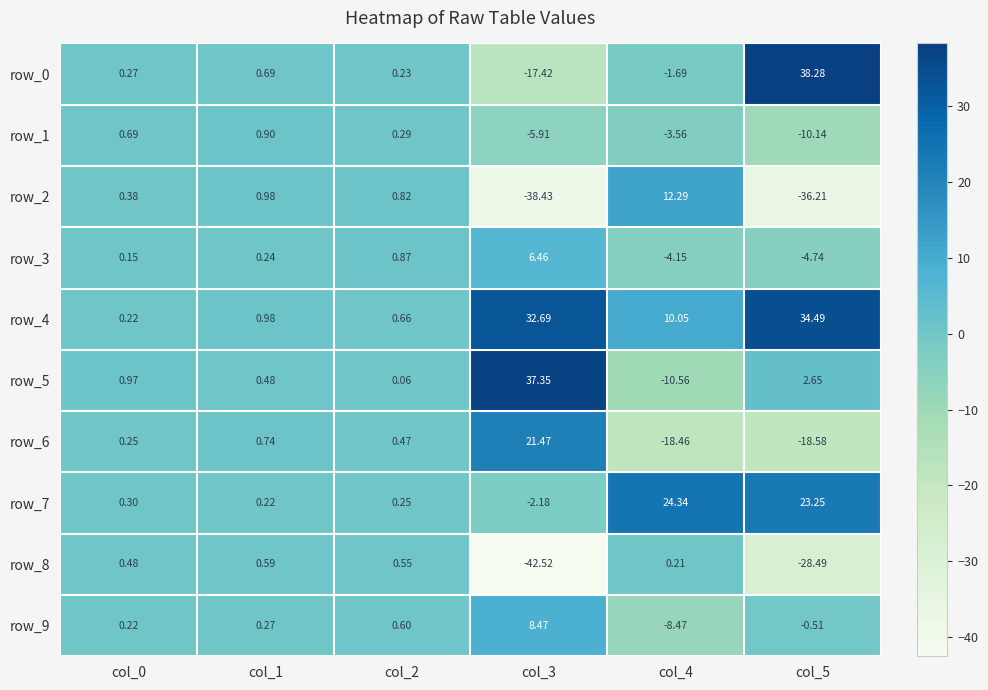

Reading left to right, extract all data points from this chart.

row_0: 0.3	0.7	0.2	-17.4	-1.7	38.3
row_1: 0.7	0.9	0.3	-5.9	-3.6	-10.1
row_2: 0.4	1.0	0.8	-38.4	12.3	-36.2
row_3: 0.2	0.2	0.9	6.5	-4.2	-4.7
row_4: 0.2	1.0	0.7	32.7	10.1	34.5
row_5: 1.0	0.5	0.1	37.4	-10.6	2.7
row_6: 0.2	0.7	0.5	21.5	-18.5	-18.6
row_7: 0.3	0.2	0.3	-2.2	24.3	23.2
row_8: 0.5	0.6	0.5	-42.5	0.2	-28.5
row_9: 0.2	0.3	0.6	8.5	-8.5	-0.5